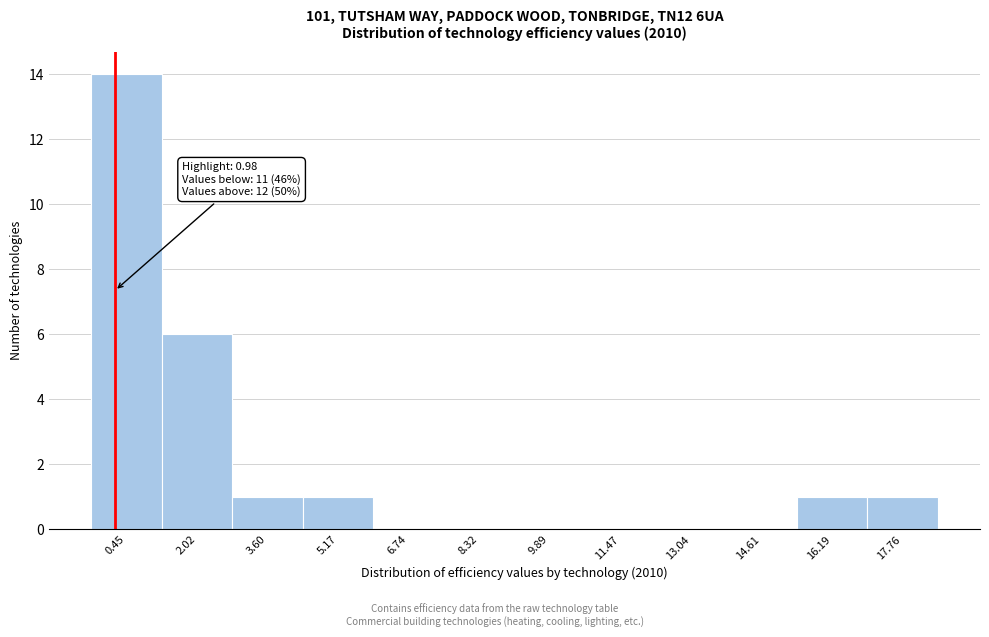

Reading right to left, what are all the values shown in this chart?

17.76=1	16.19=1	14.61=0	13.04=0	11.47=0	9.89=0	8.32=0	6.74=0	5.17=1	3.60=1	2.02=6	0.45=14